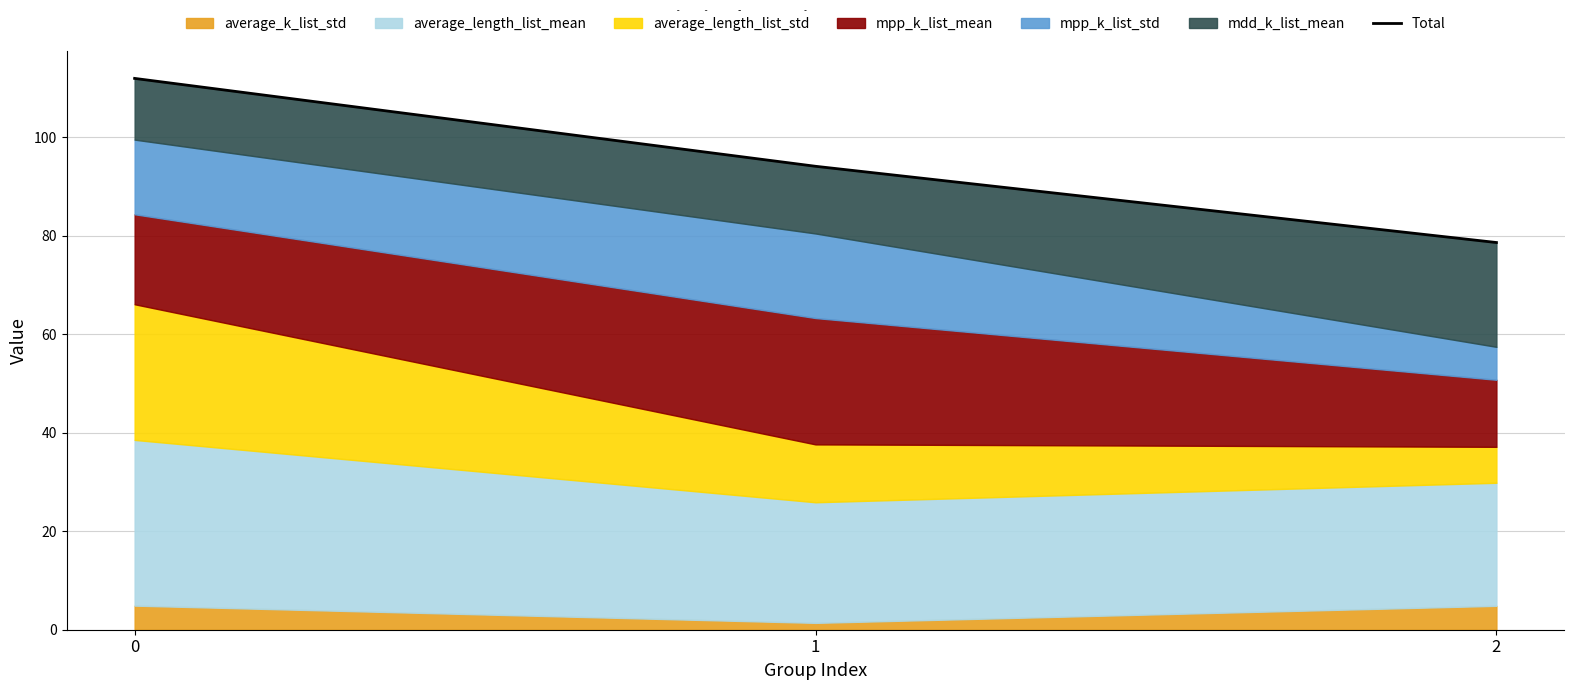

List the labels in order of value, largest first.

0, 1, 2